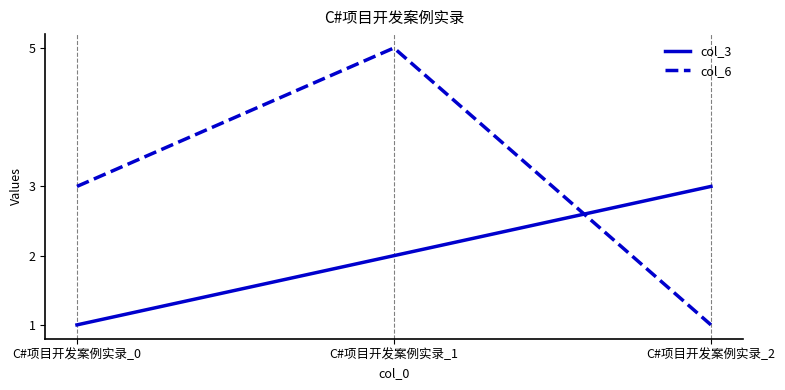

Which series has the largest range (max minus min)?

col_6